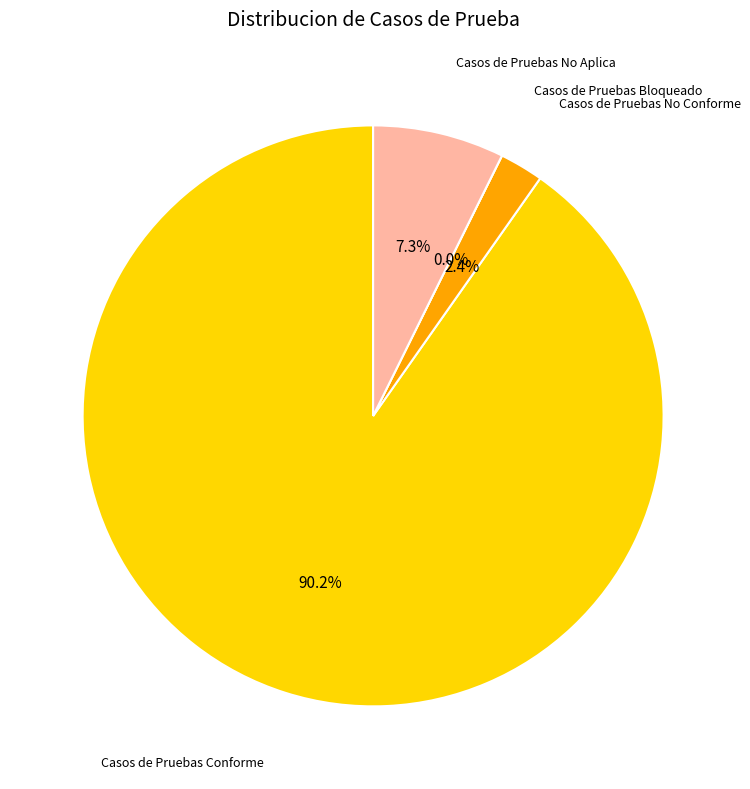

How much of the chart is everything except Casos de Pruebas No Conforme?

97.6%